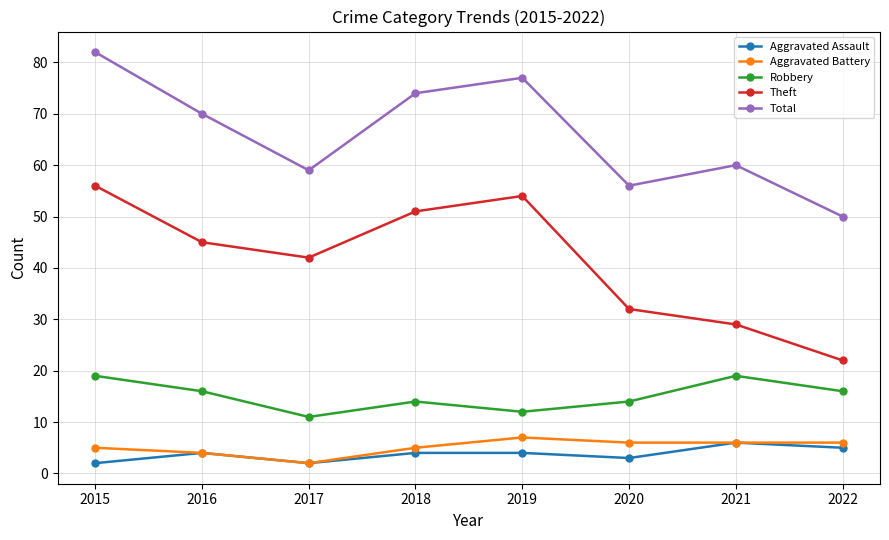

True or false: Total has a value of 103 at 2021.

False